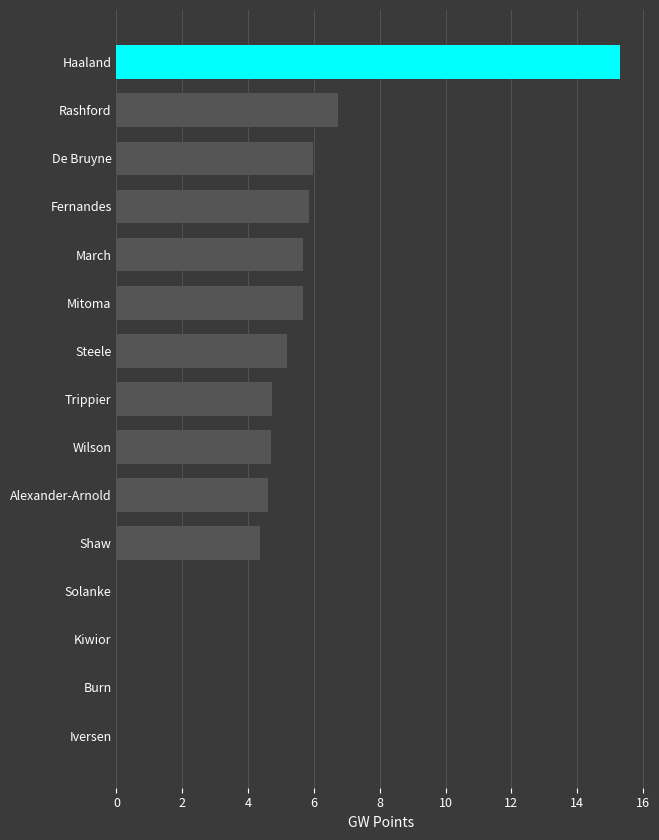

The value at Rashford is 9.1. True or false?

False